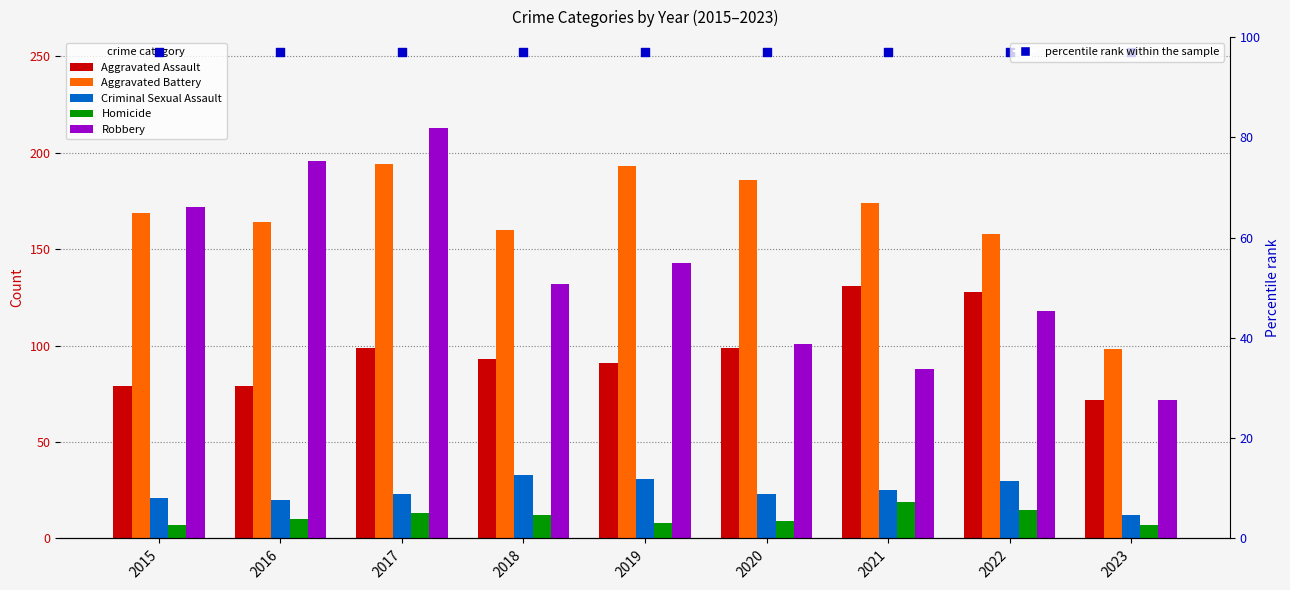

Which series has the largest total across all categories?

Aggravated Battery